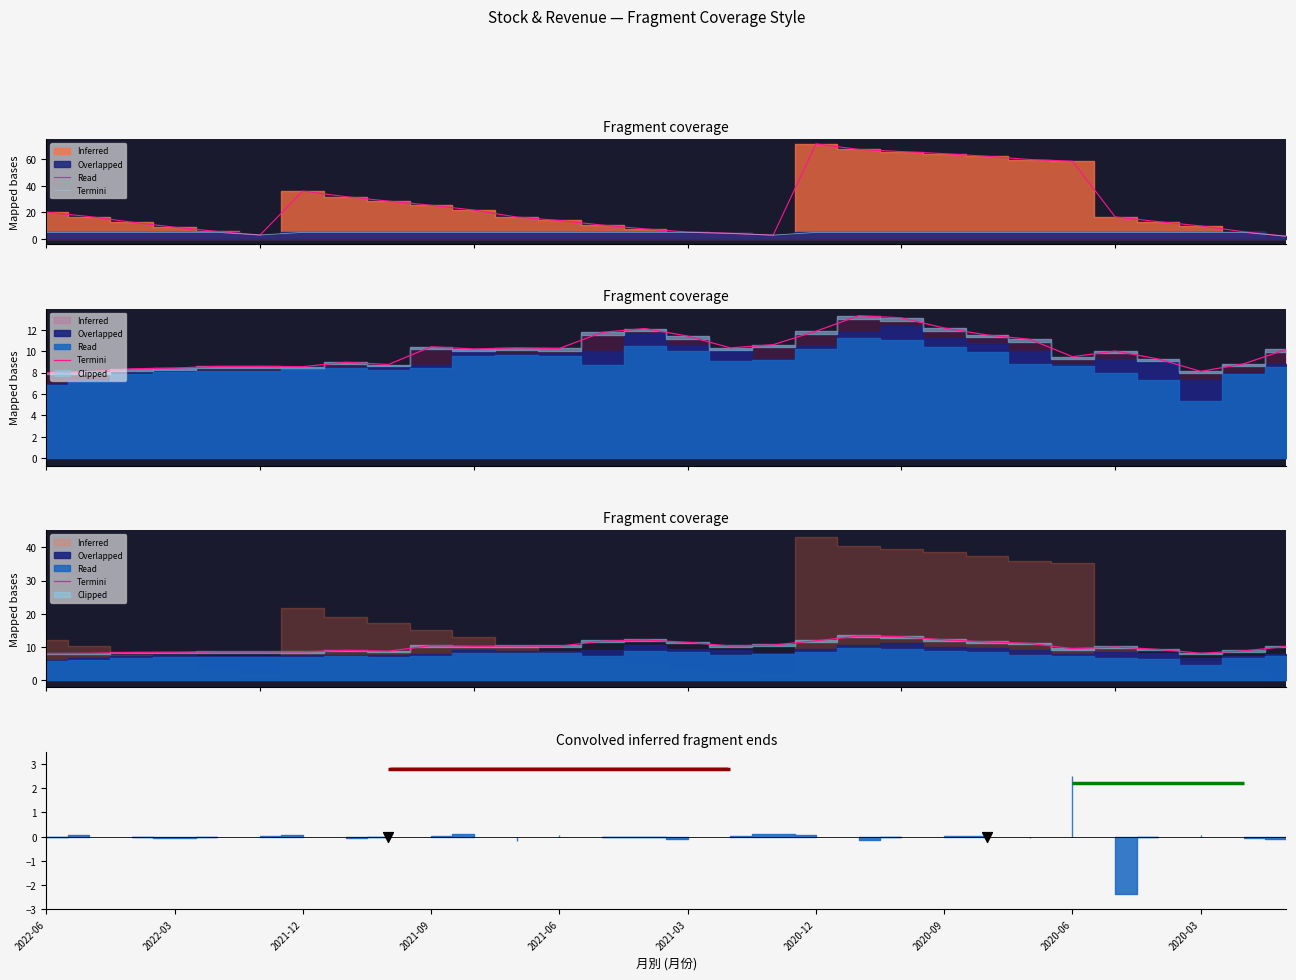

At how many categories does at least one series exceed 4?

30